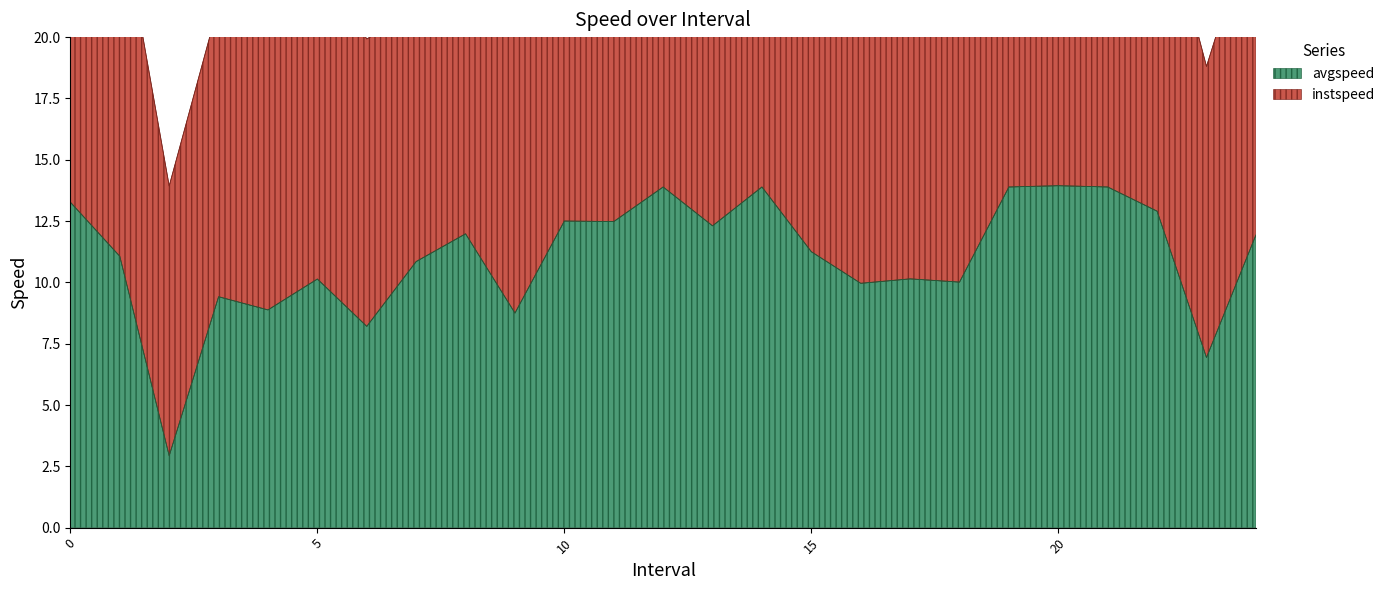

Is it true that the value at 17 is 2.3?

False